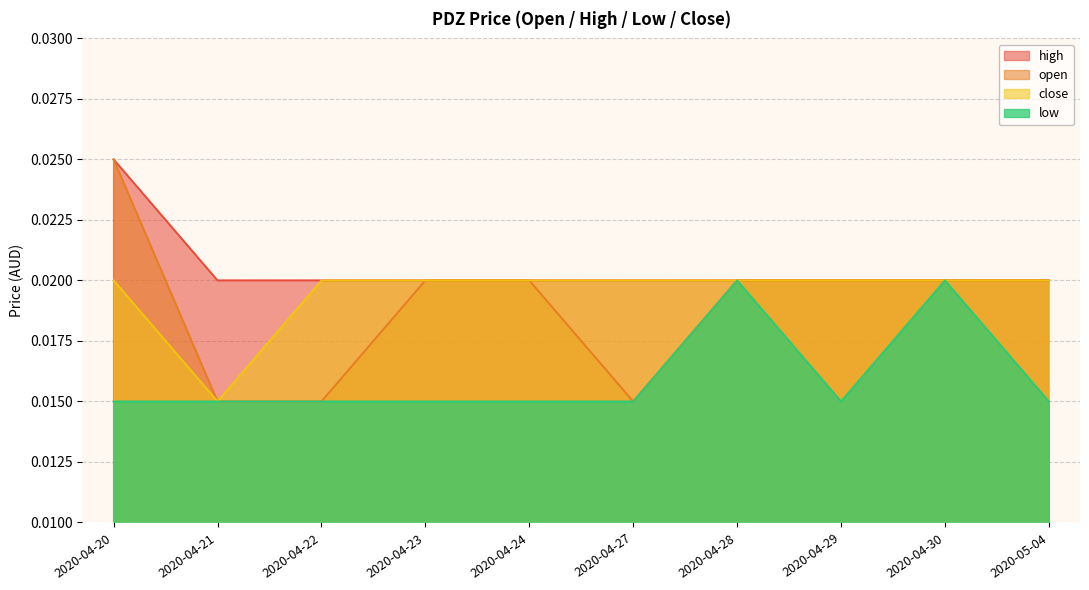

True or false: low and high cross at least once.

False